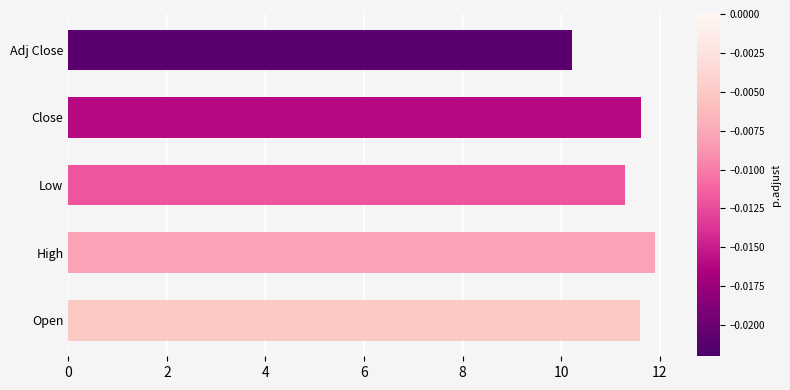

Reading bottom to top, extract all data points from this chart.

11.6	11.9	11.3	11.6	10.2